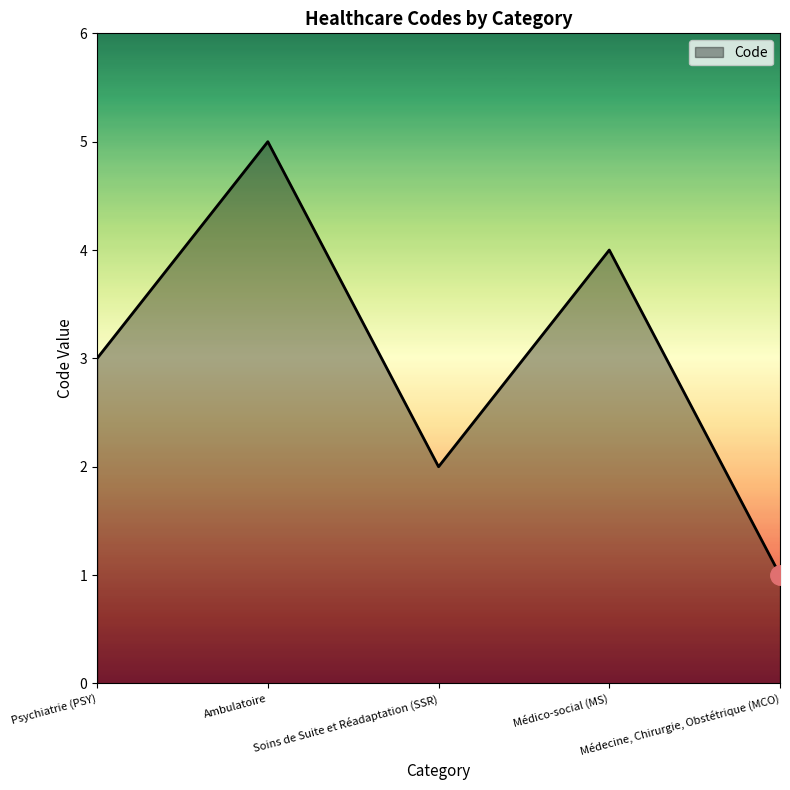

How many series are shown in this chart?

1